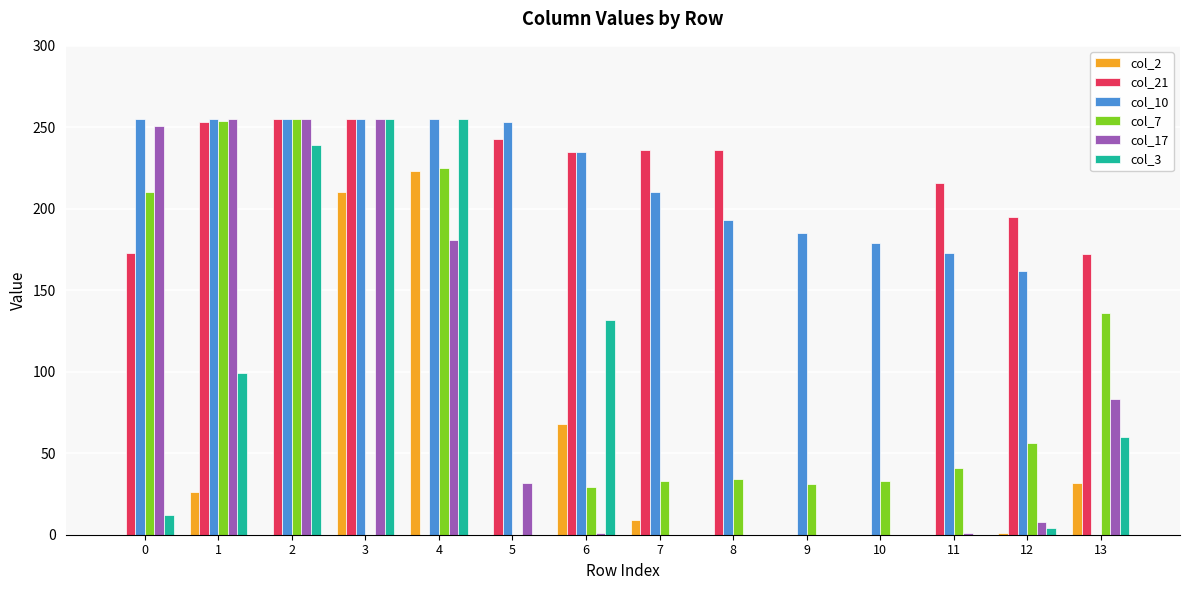

True or false: col_17 has a value of 391 at 3.

False